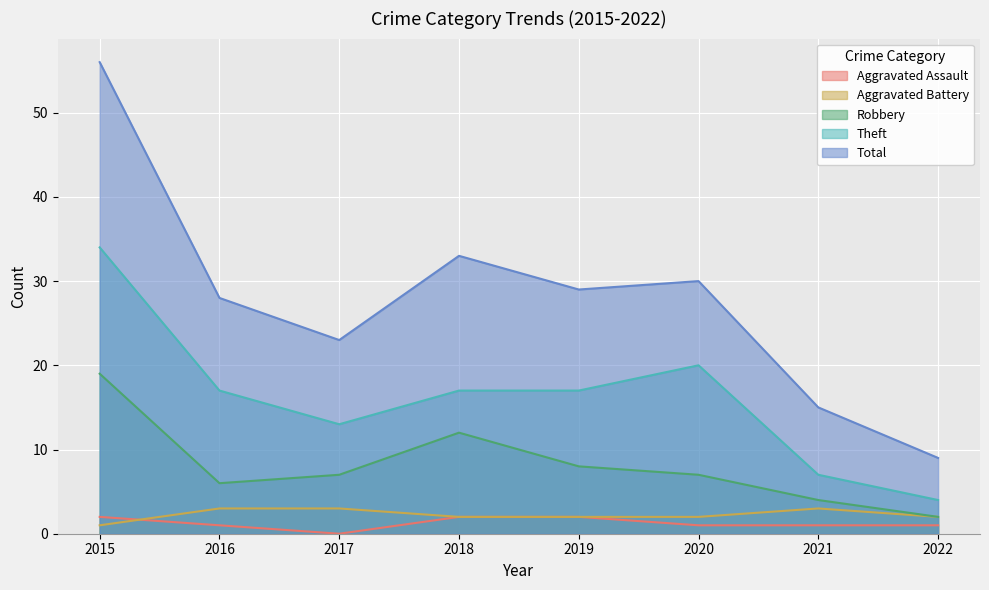

At 2020, list the series in order from smallest to largest.

Aggravated Assault, Aggravated Battery, Robbery, Theft, Total